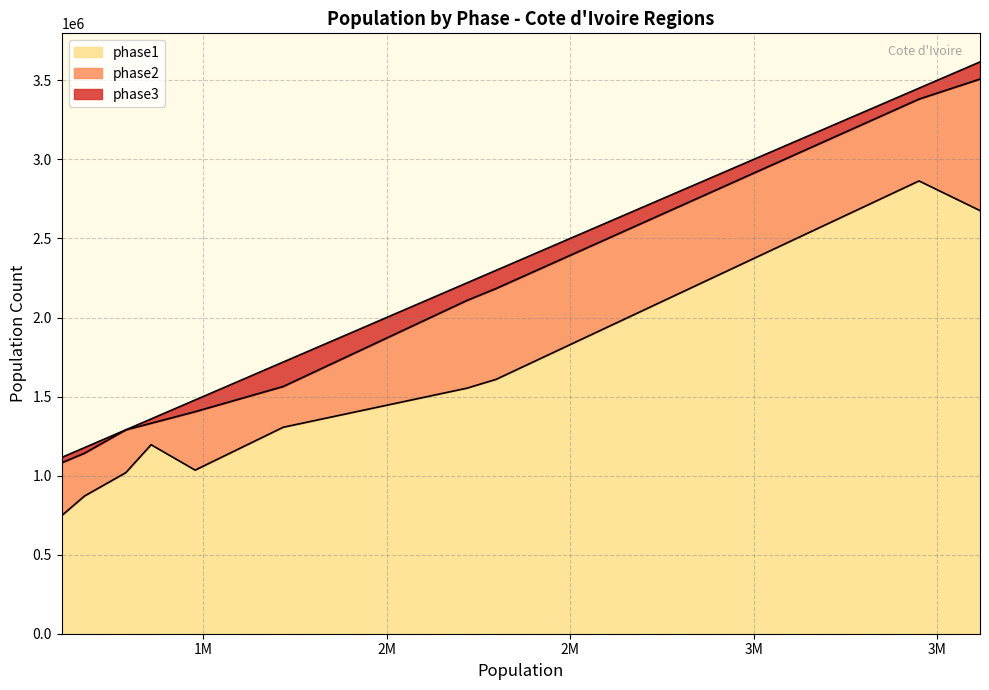

What is the minimum value for phase1?

746880.5